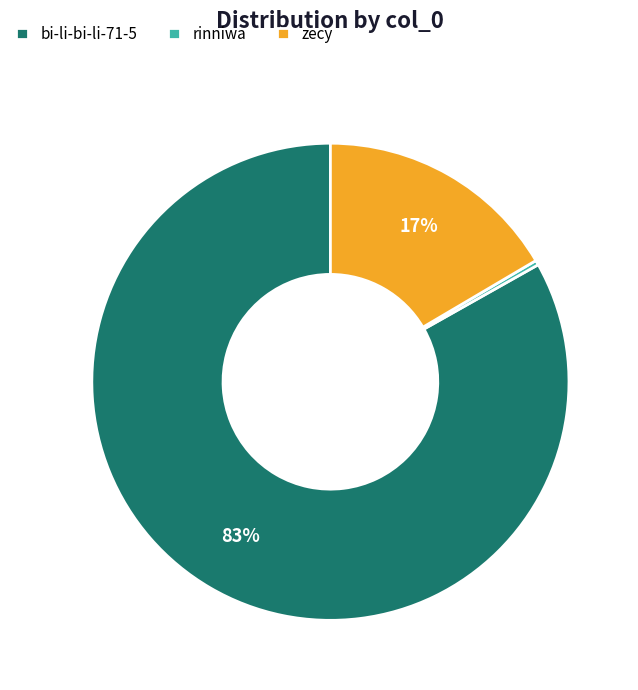

Count the number of slices in the pie.

3